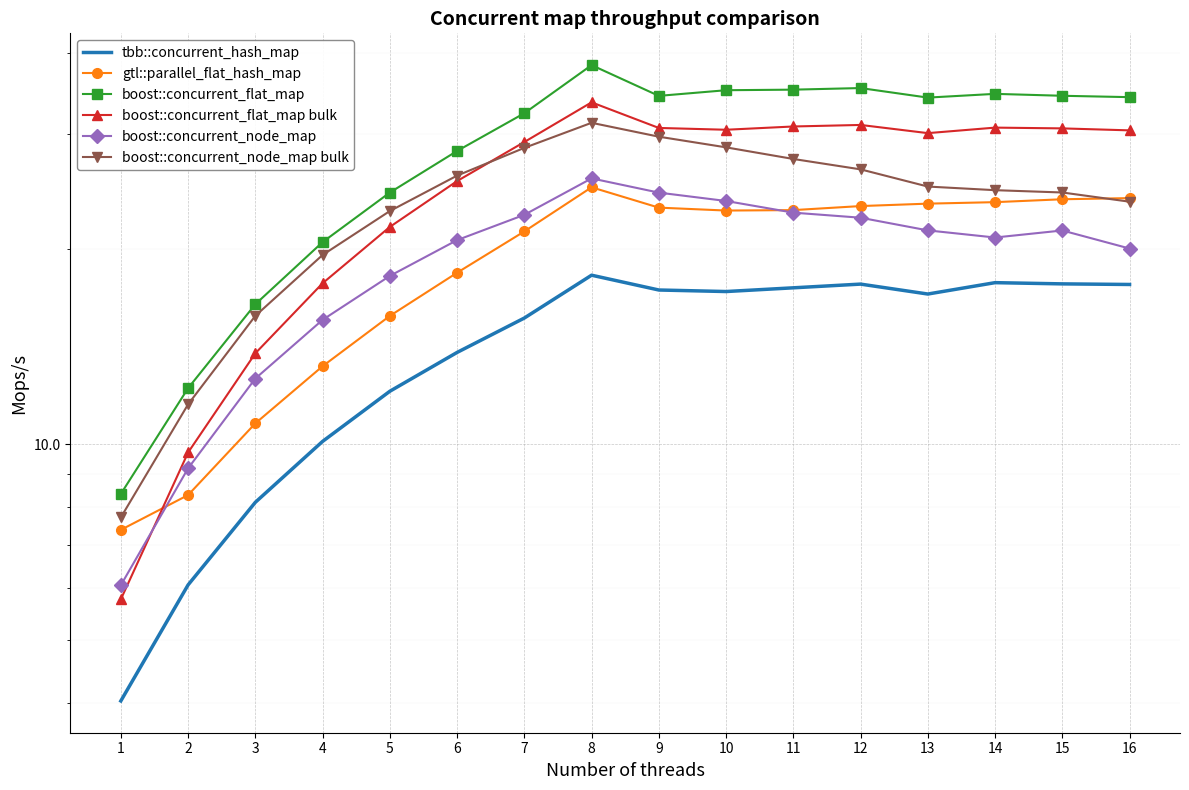

What is the sum of the tbb::concurrent_hash_map values at 12 and 4?

27.7